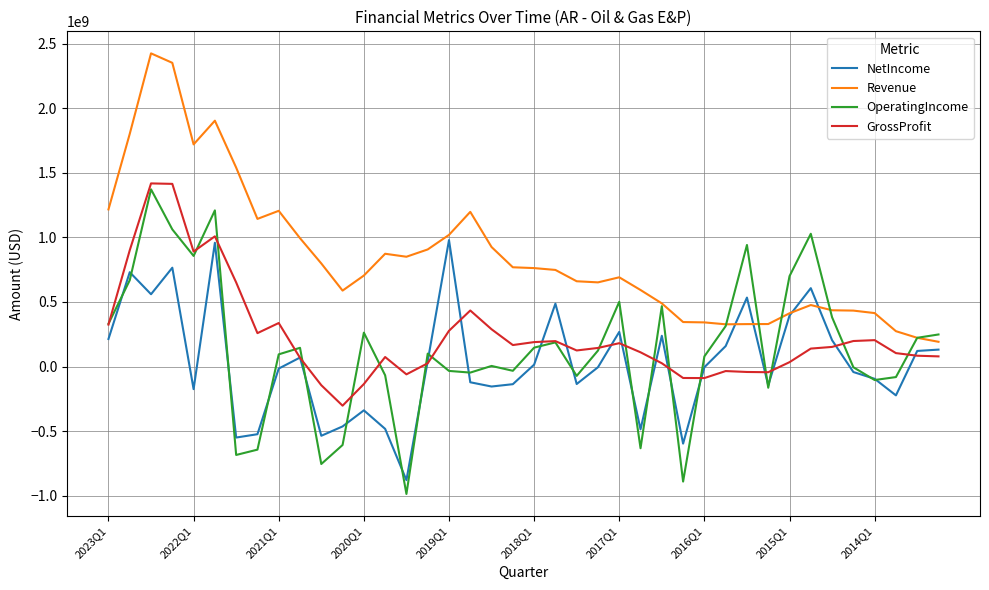

True or false: Revenue and NetIncome cross at least once.

True